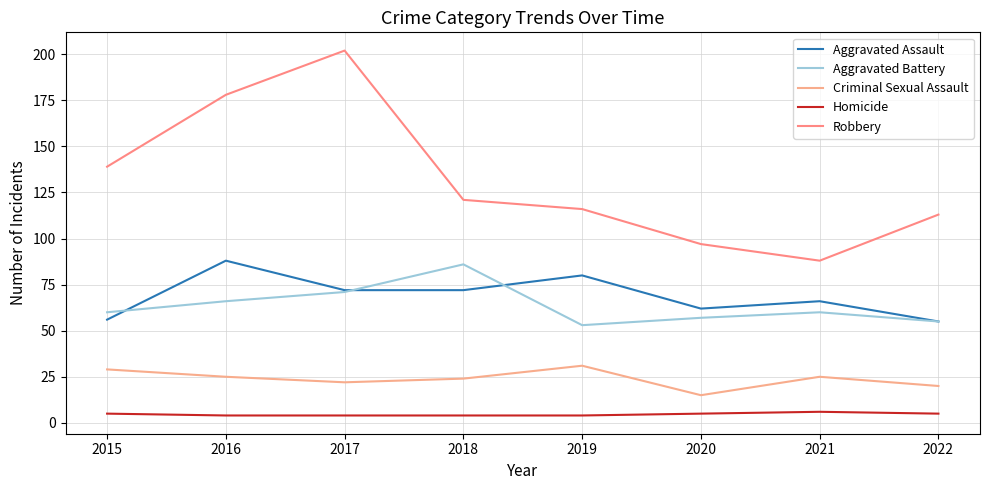

What is the total value across all series at 2018?

307